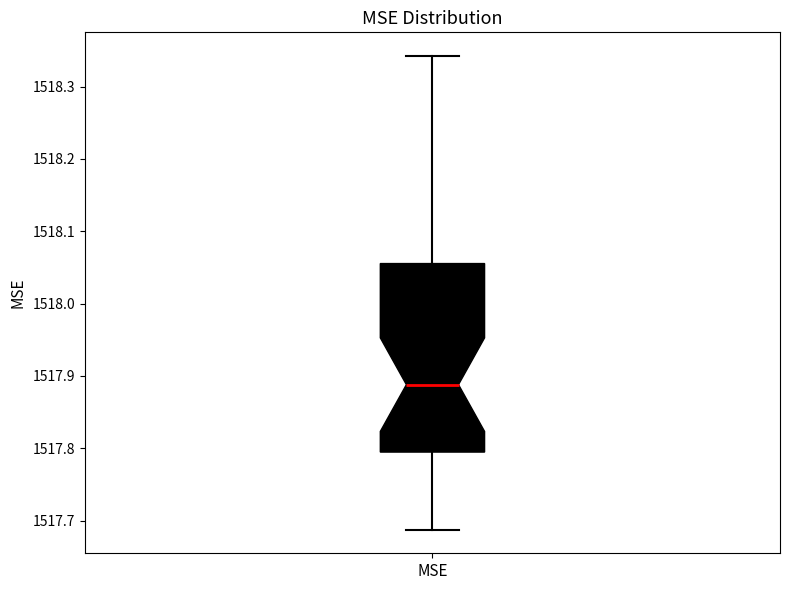

Read this box plot against the y-axis: the position of the median line, the range covered by the box, and the ends of both whiskers. The values are not printed on the chart, so give them approximately, as read against the axis.

median 1517.89, box 1517.79 to 1518.06, whiskers 1517.69 to 1518.34